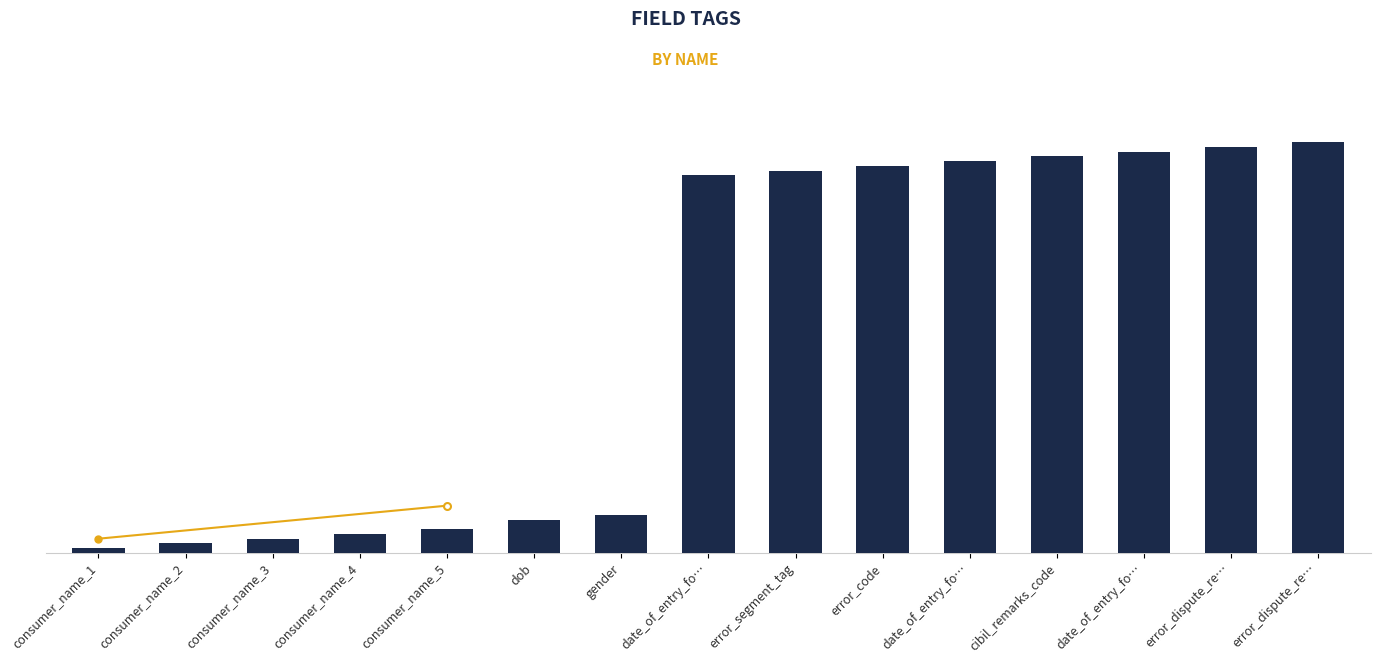

Does the chart contain any negative values?

No